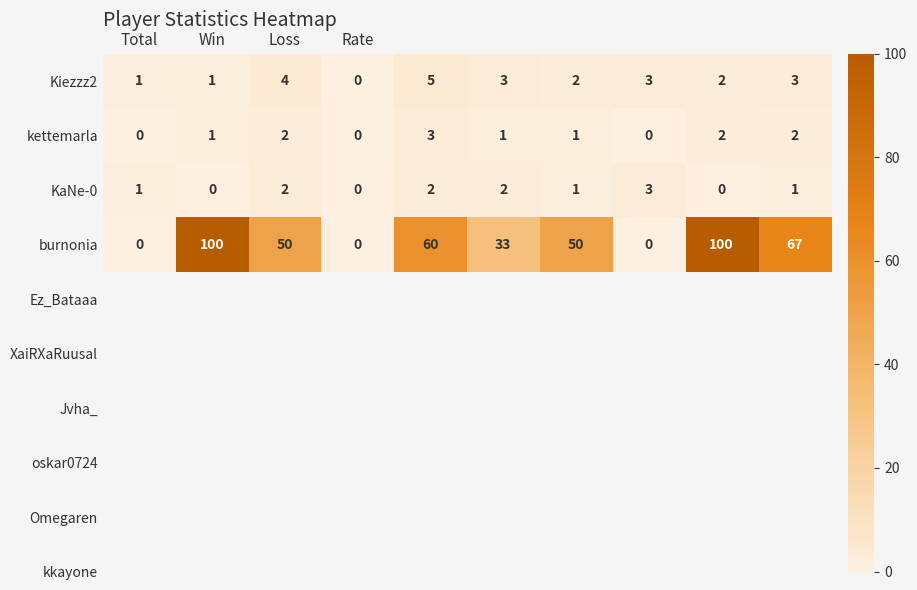

How many KaNe-0 values are between 0 and 2?

9